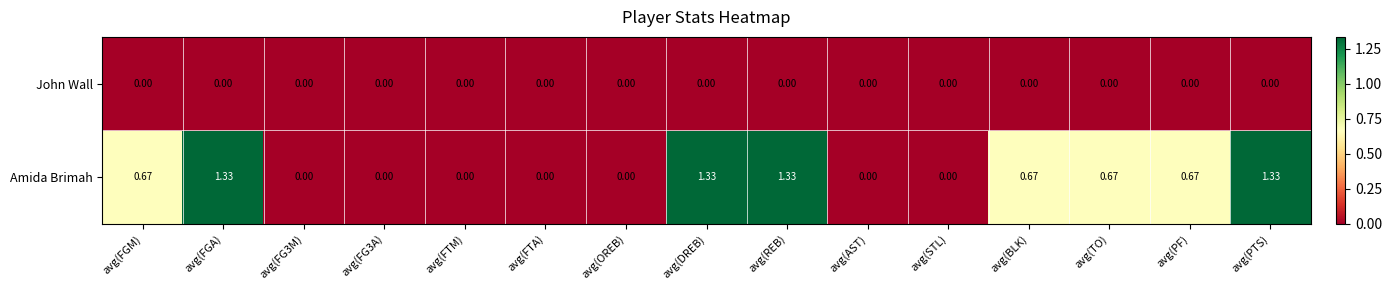

Rank the series by their average value, from lowest to highest.

John Wall, Amida Brimah